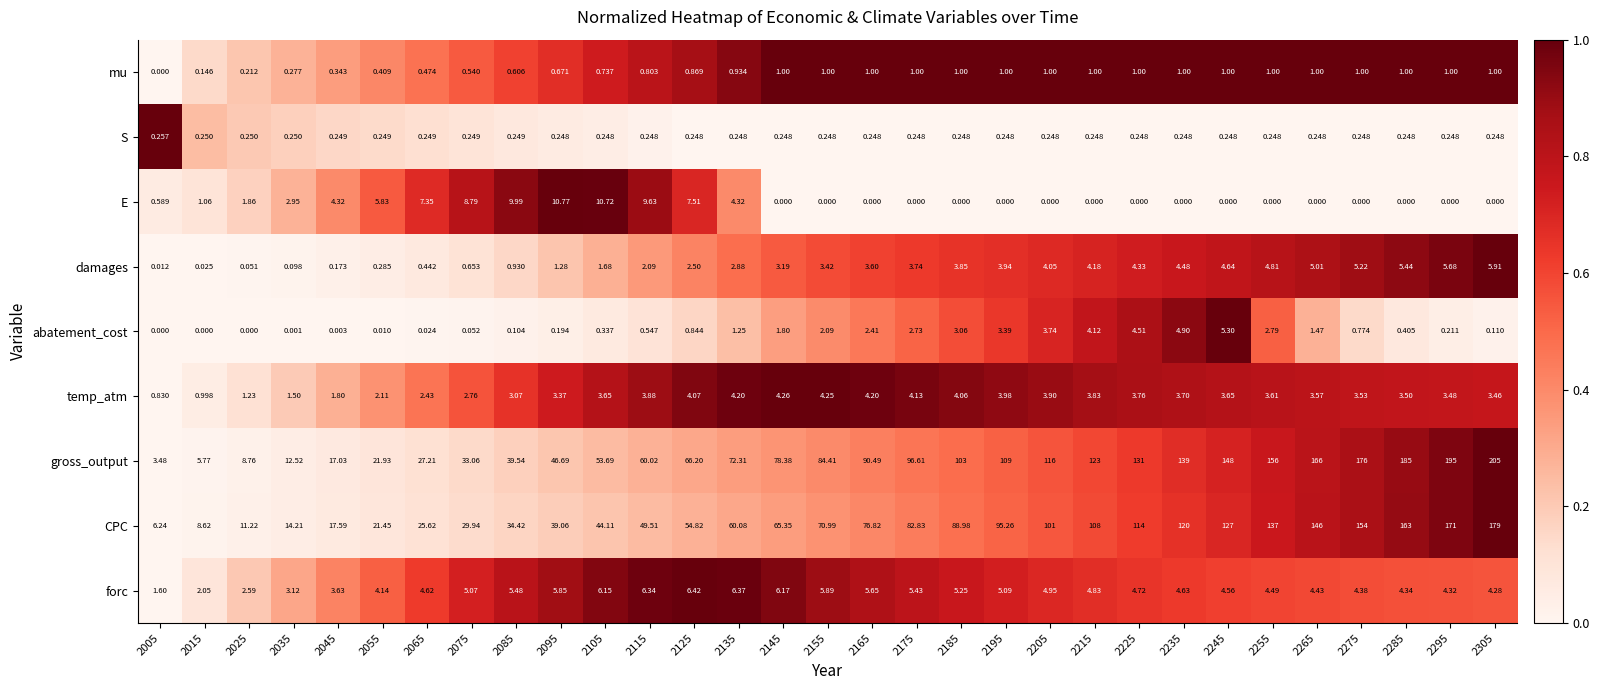

At how many categories does at least one series exceed 0?

31